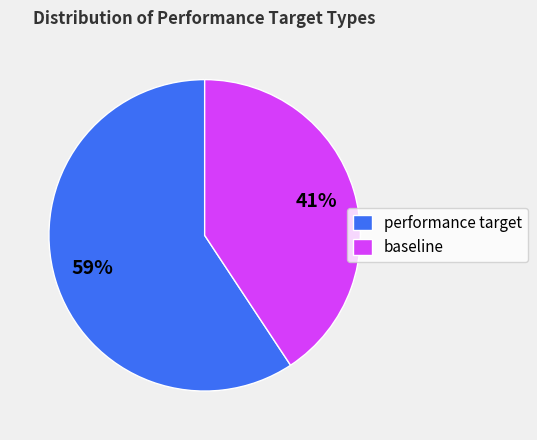

Between baseline and performance target, which is larger?

performance target